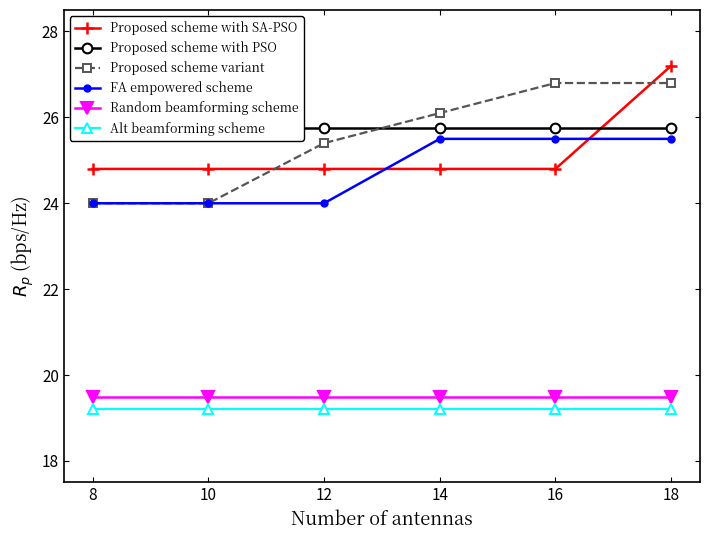

Reading left to right, transcribe all the data shown in this chart.

Proposed scheme with SA-PSO: 8=24.8	10=24.8	12=24.8	14=24.8	16=24.8	18=27.2
Proposed scheme with PSO: 8=25.8	10=25.8	12=25.8	14=25.8	16=25.8	18=25.8
Proposed scheme variant: 8=24.0	10=24.0	12=25.4	14=26.1	16=26.8	18=26.8
FA empowered scheme: 8=24.0	10=24.0	12=24.0	14=25.5	16=25.5	18=25.5
Random beamforming scheme: 8=19.5	10=19.5	12=19.5	14=19.5	16=19.5	18=19.5
Alt beamforming scheme: 8=19.2	10=19.2	12=19.2	14=19.2	16=19.2	18=19.2